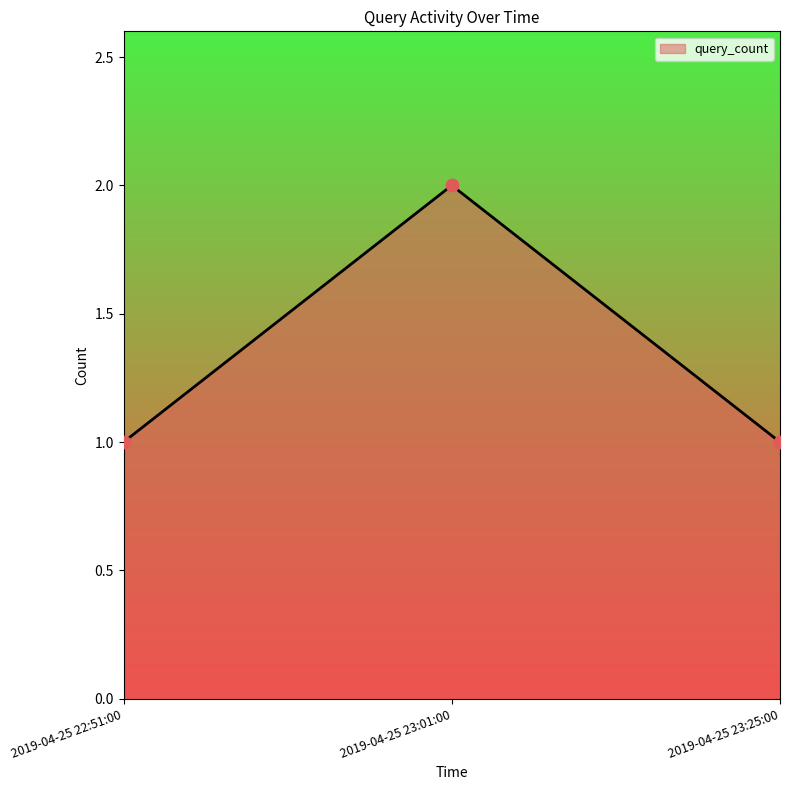

What is the ratio of the value at 2019-04-25 23:01:00 to the value at 2019-04-25 23:25:00?

2.0